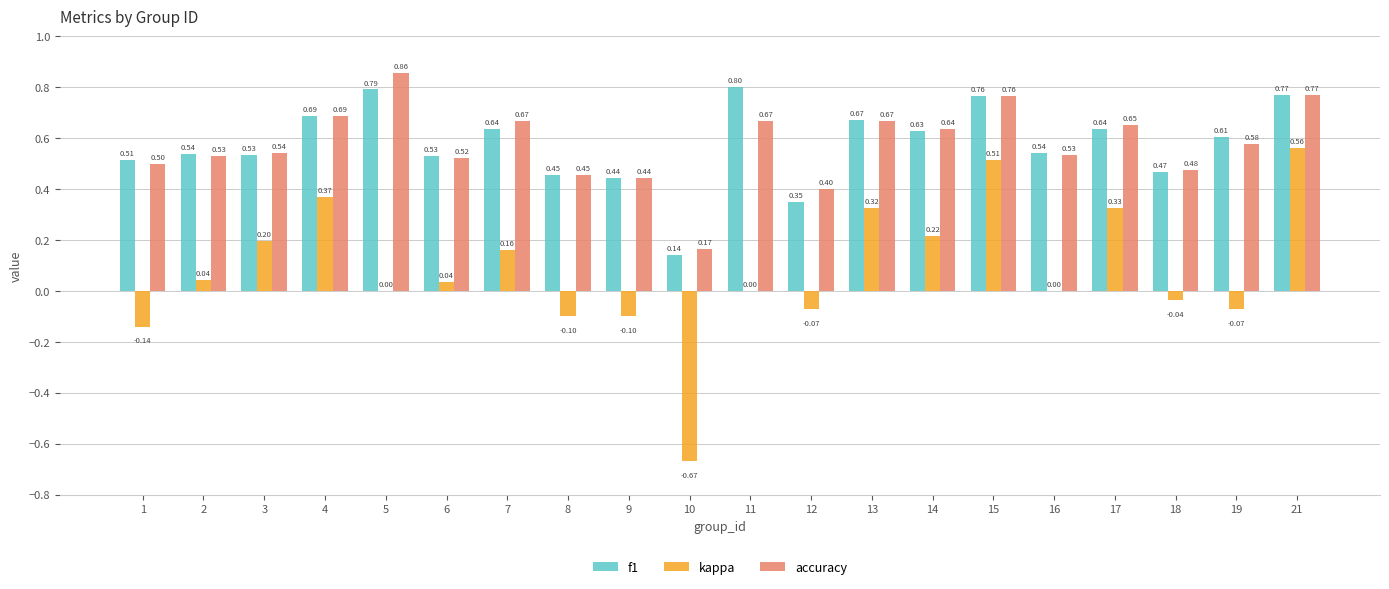

Which series changed the most between 11 and 15?

kappa